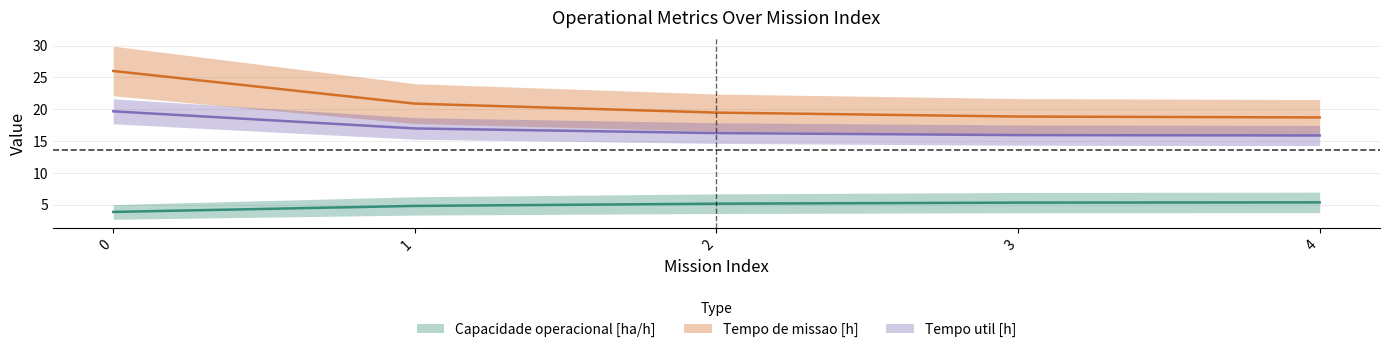

Count the number of data series in this chart.

3